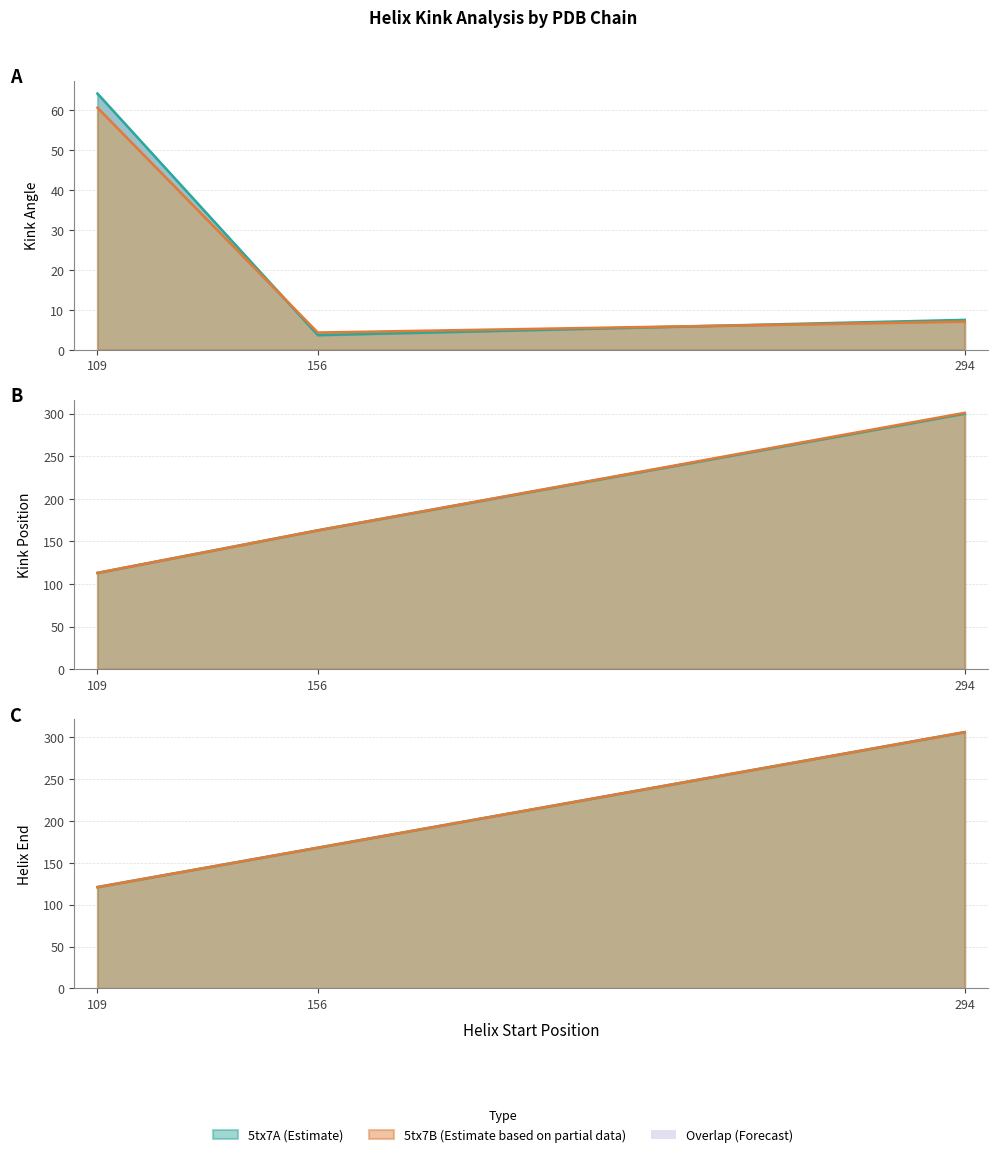

True or false: Helix_End and Kink_Position intersect in this chart.

False